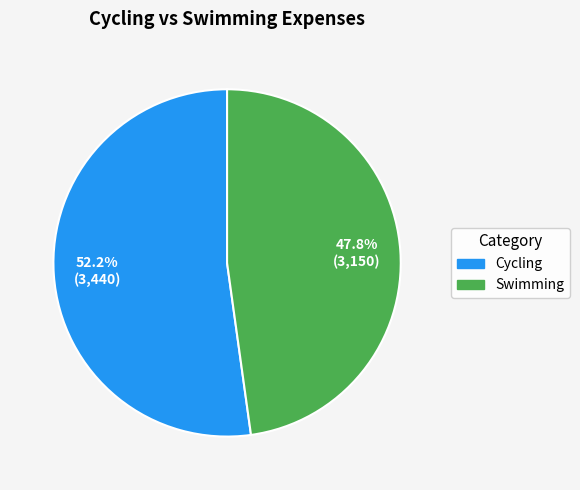

How many segments does this pie chart have?

2